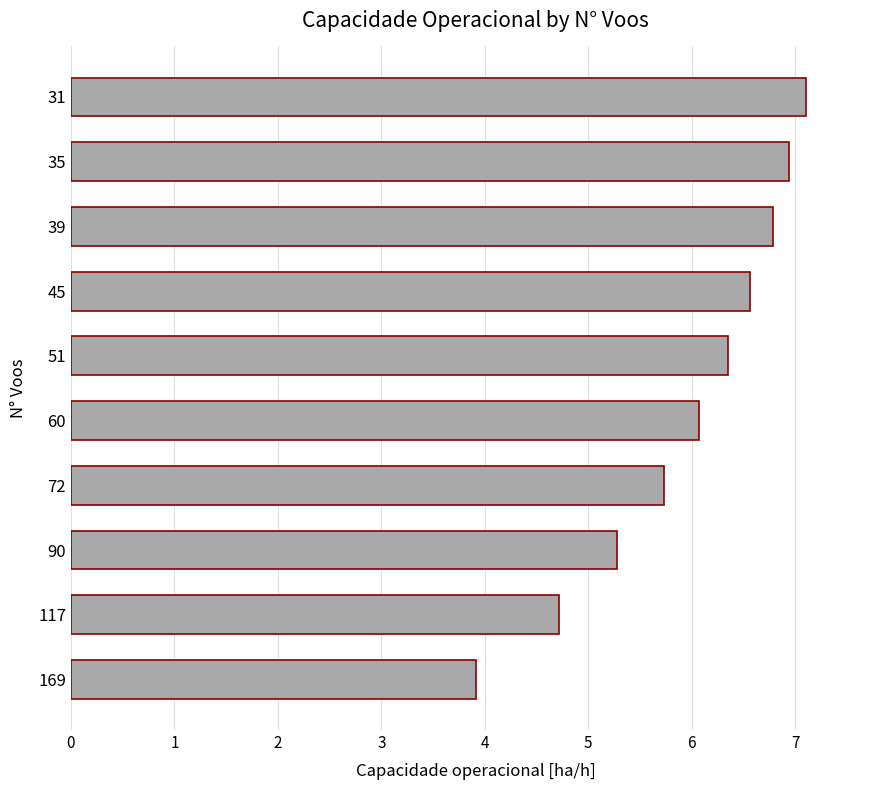

Read the value at 39.

6.8